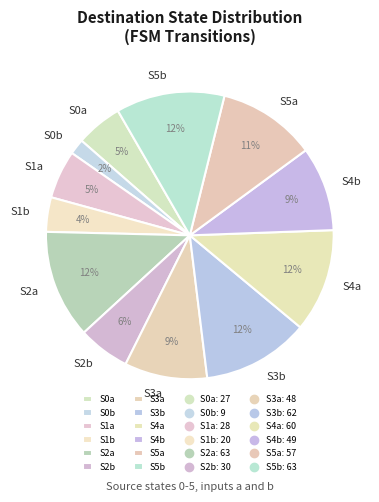

Between S5a and S1a, which is larger?

S5a